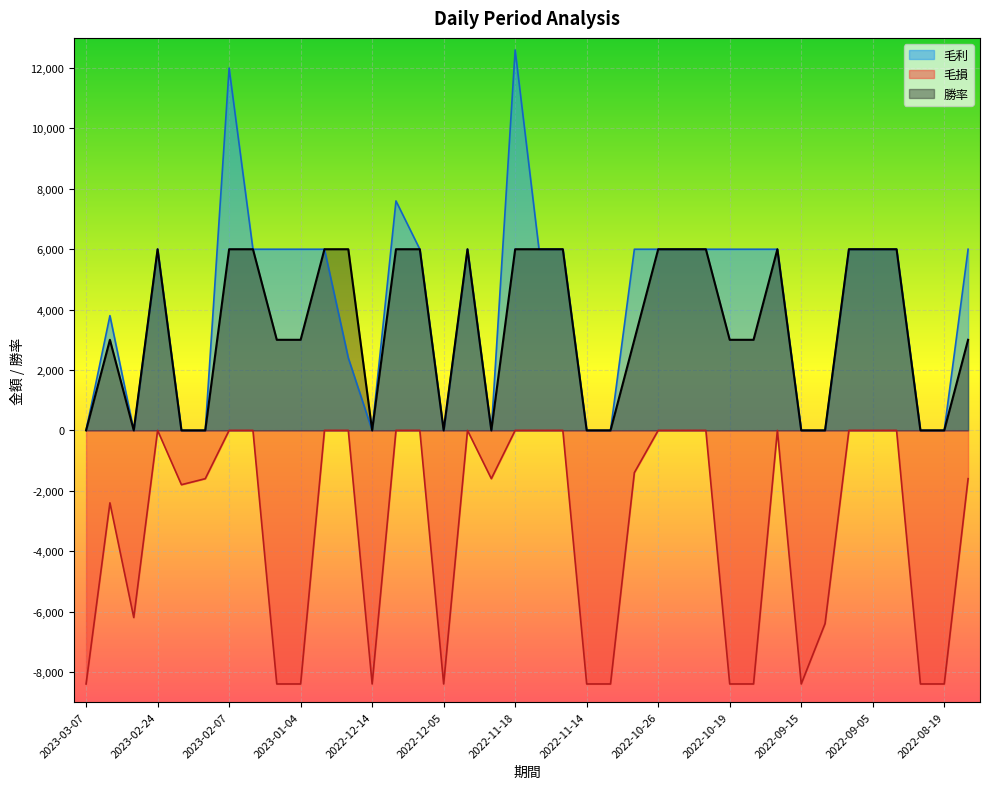

The 勝率 series shows 6000 at 2022-12-13. True or false?

True